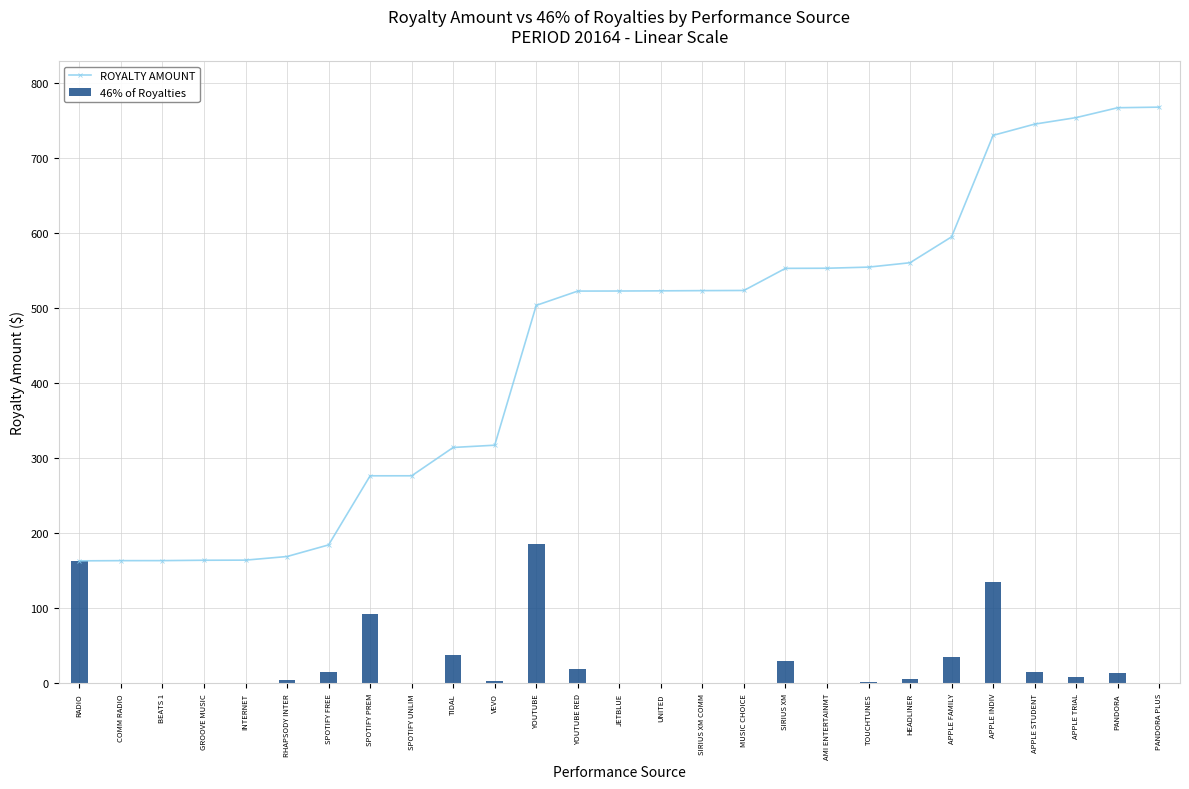

How many values in the 46% of Royalties series exceed 4?

14